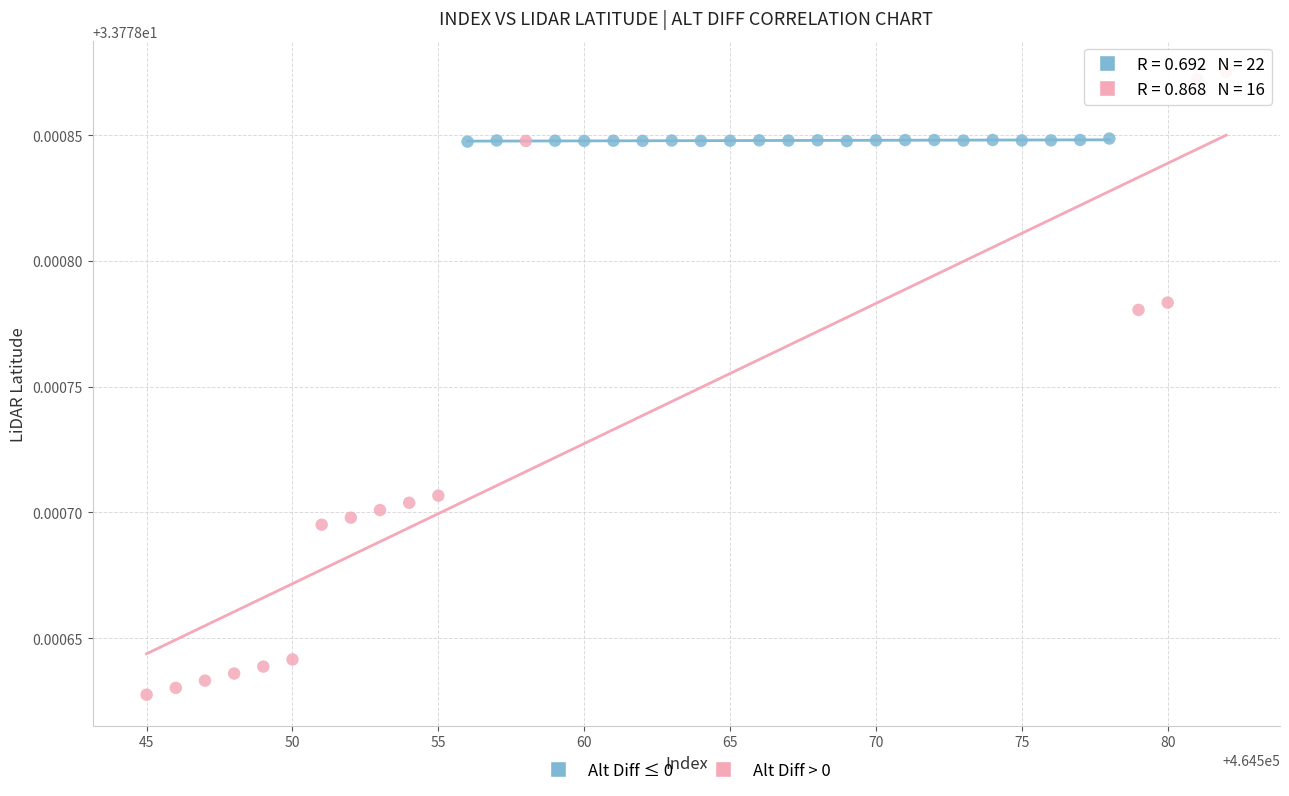

Which series contains the highest Y value?

Alt Diff > 0